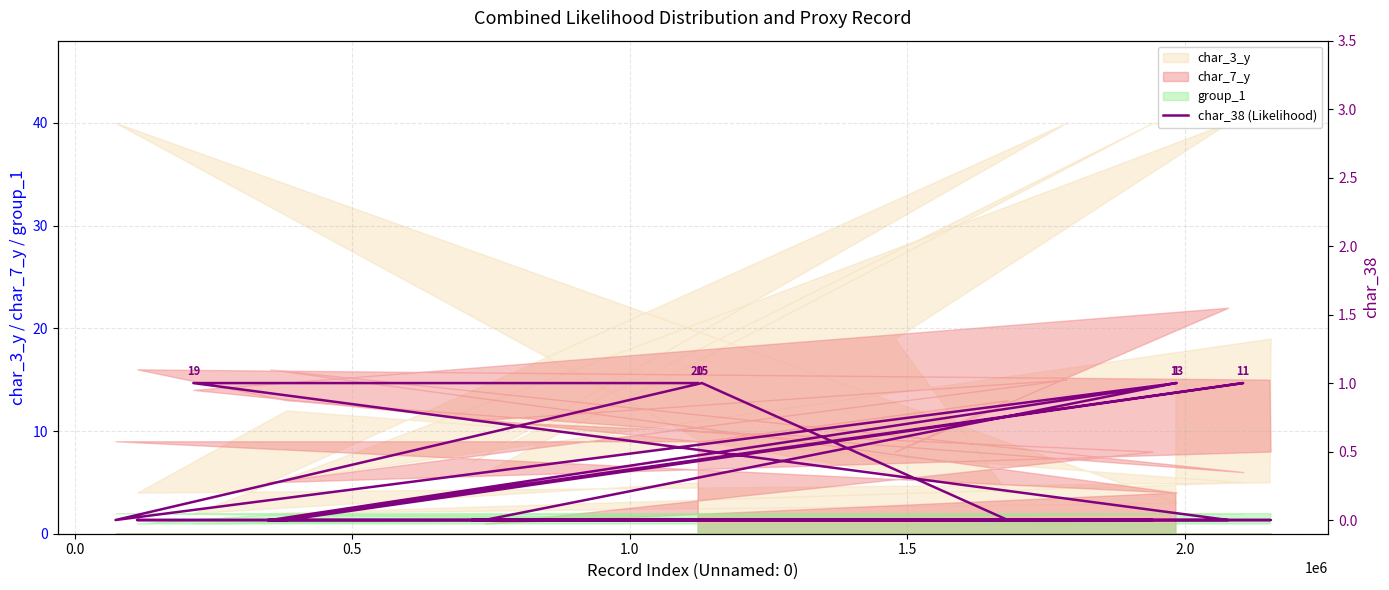

How many values exceed 0?

6